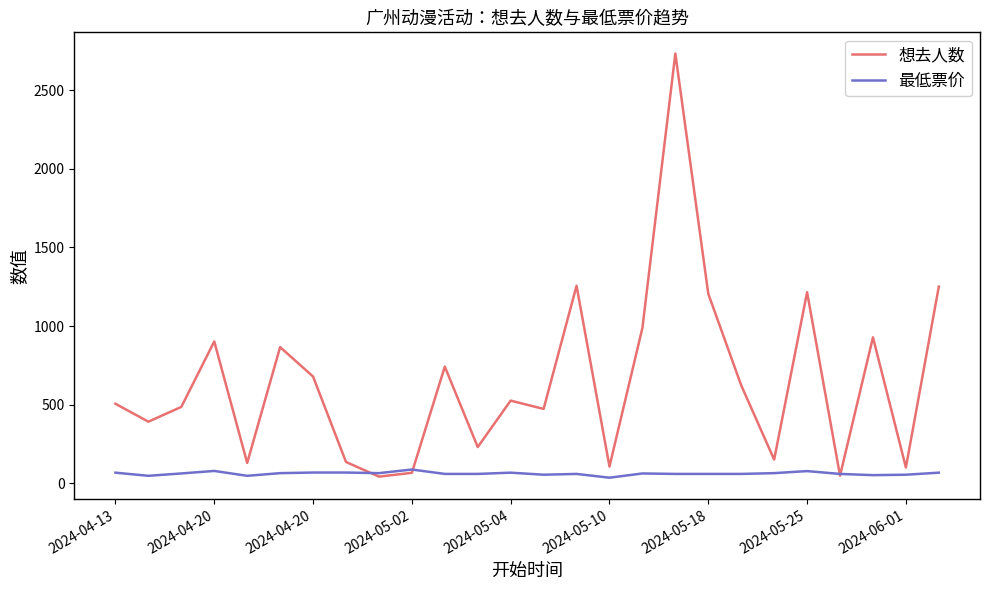

What is the maximum value for 想去人数?

2732.0